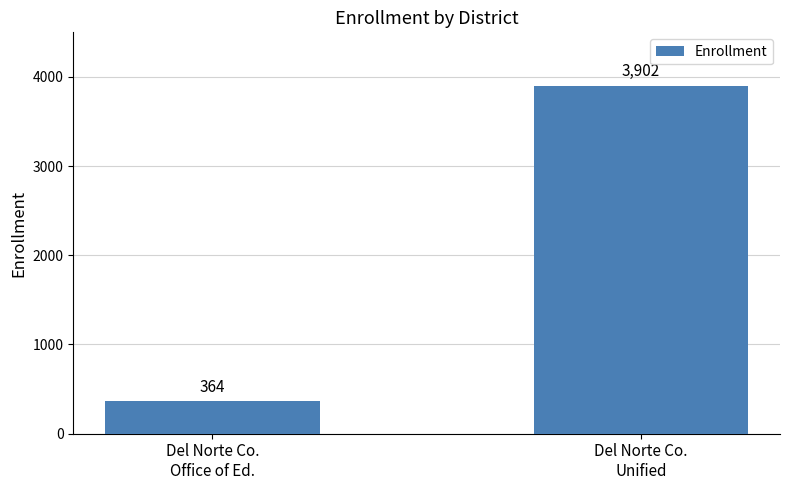

Does the chart contain any negative values?

No